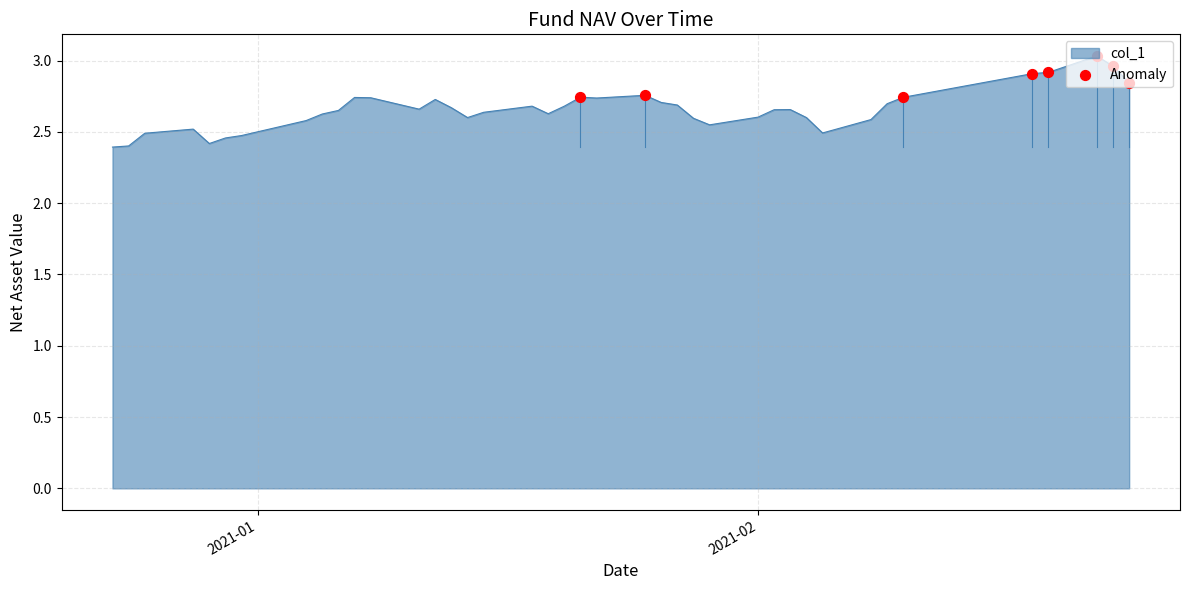

What is the minimum value shown in the chart?

2.4